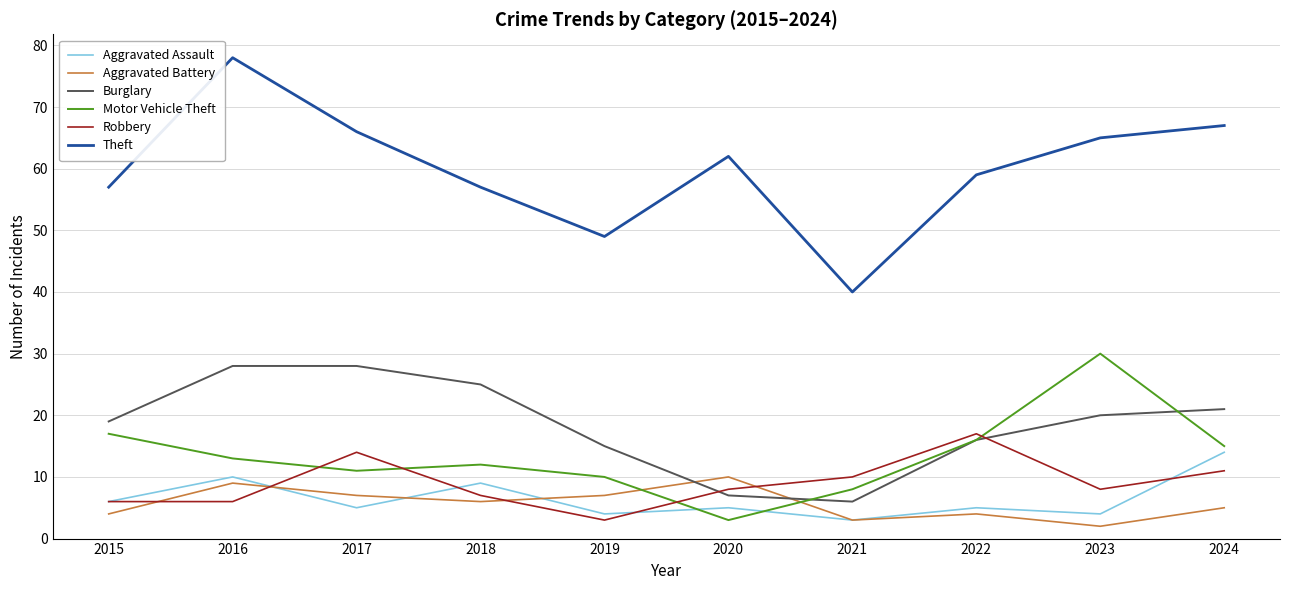

Reading left to right, extract all data points from this chart.

Aggravated Assault: 2015=6	2016=10	2017=5	2018=9	2019=4	2020=5	2021=3	2022=5	2023=4	2024=14
Aggravated Battery: 2015=4	2016=9	2017=7	2018=6	2019=7	2020=10	2021=3	2022=4	2023=2	2024=5
Burglary: 2015=19	2016=28	2017=28	2018=25	2019=15	2020=7	2021=6	2022=16	2023=20	2024=21
Motor Vehicle Theft: 2015=17	2016=13	2017=11	2018=12	2019=10	2020=3	2021=8	2022=16	2023=30	2024=15
Robbery: 2015=6	2016=6	2017=14	2018=7	2019=3	2020=8	2021=10	2022=17	2023=8	2024=11
Theft: 2015=57	2016=78	2017=66	2018=57	2019=49	2020=62	2021=40	2022=59	2023=65	2024=67